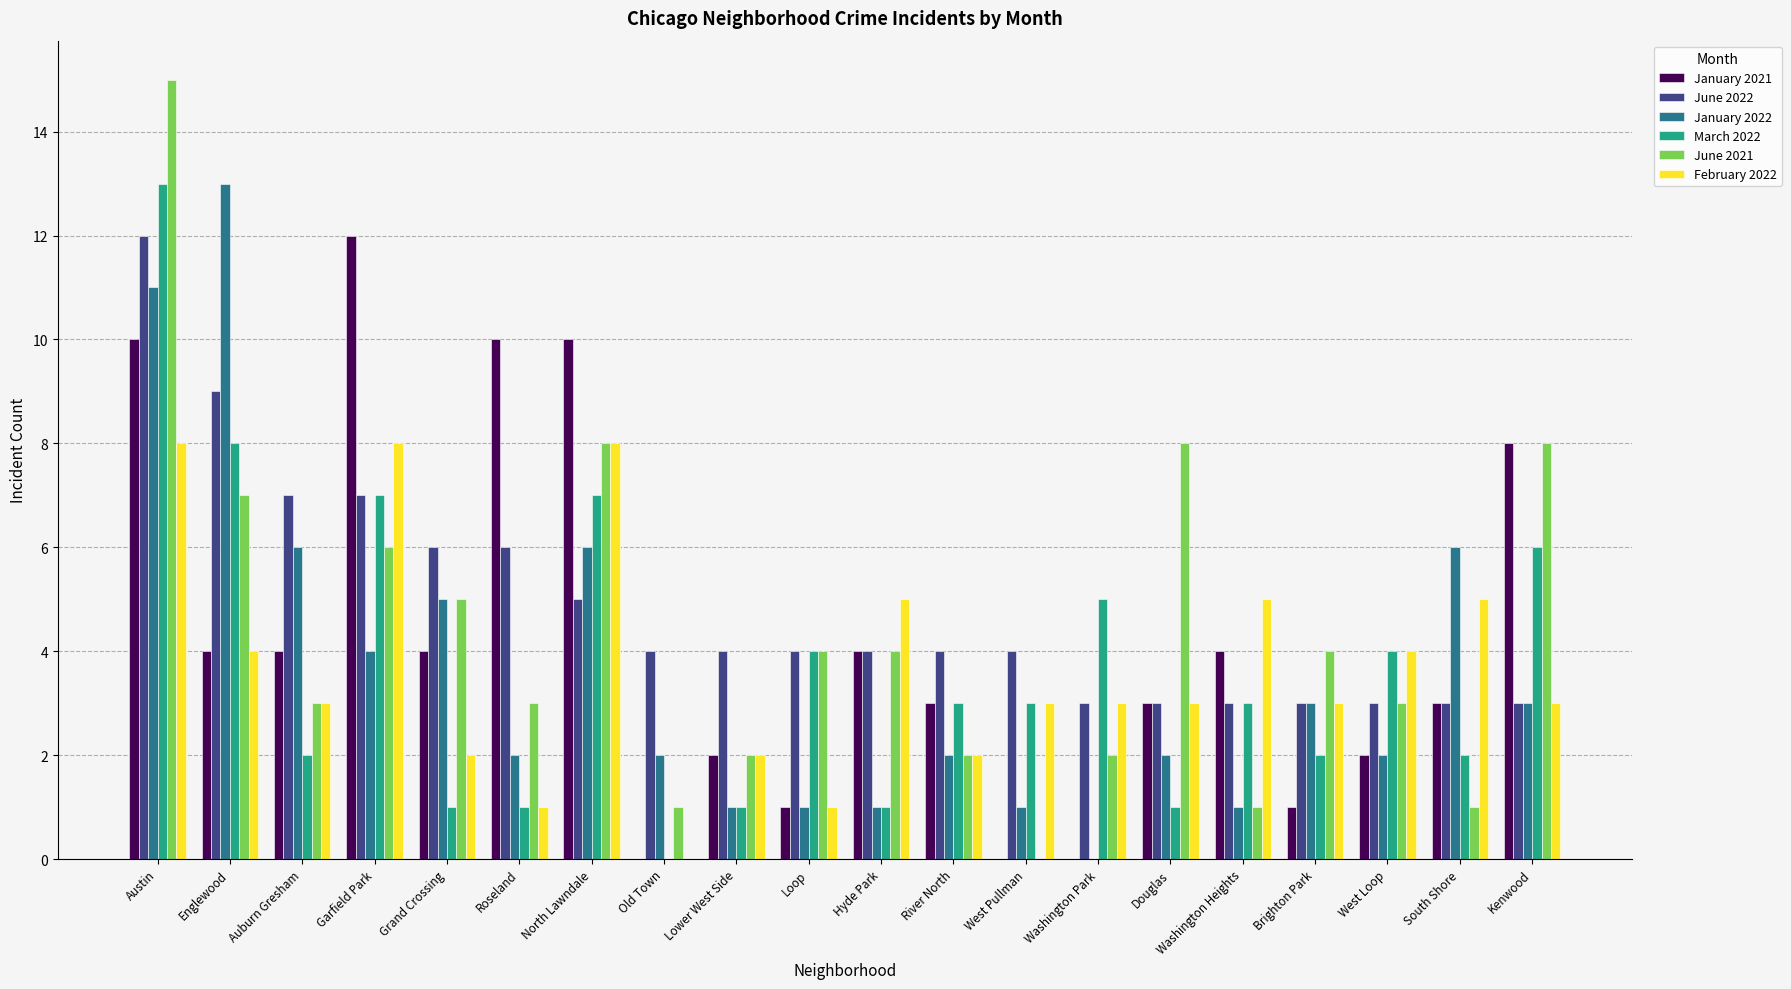

At which category is the sum across all series the highest?

Austin